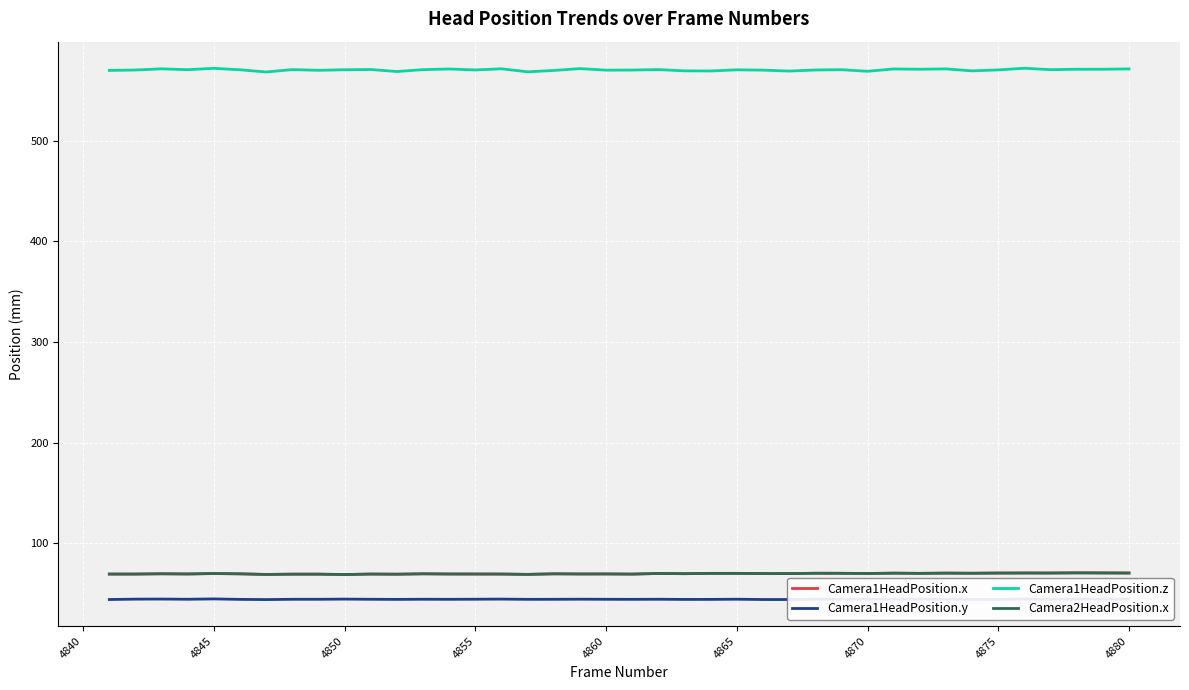

List the series in order of their peak value, highest first.

Camera1HeadPosition.z, Camera1HeadPosition.x, Camera2HeadPosition.x, Camera1HeadPosition.y